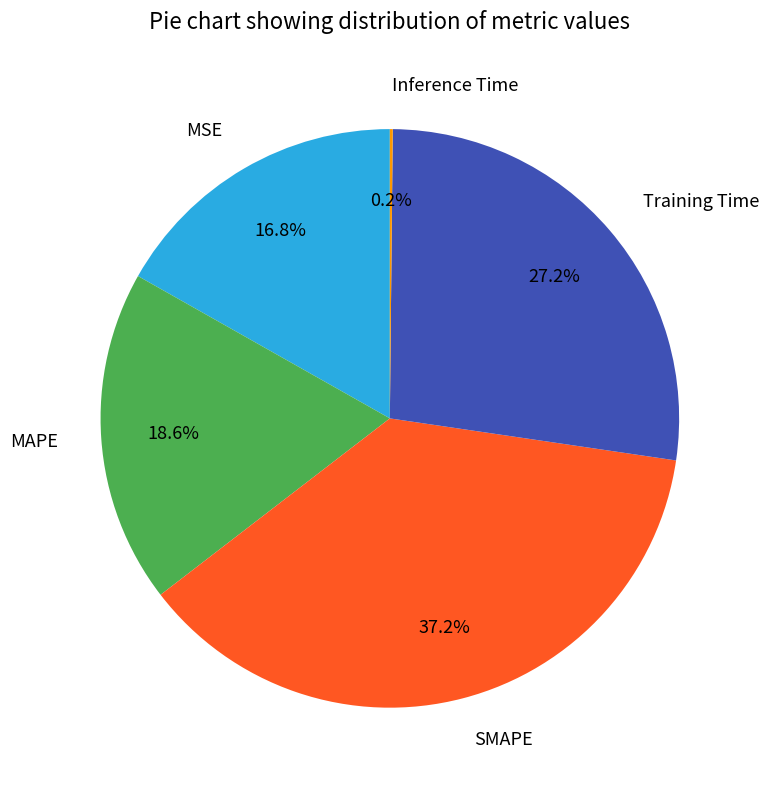

Does MAPE represent more than half of the total?

No